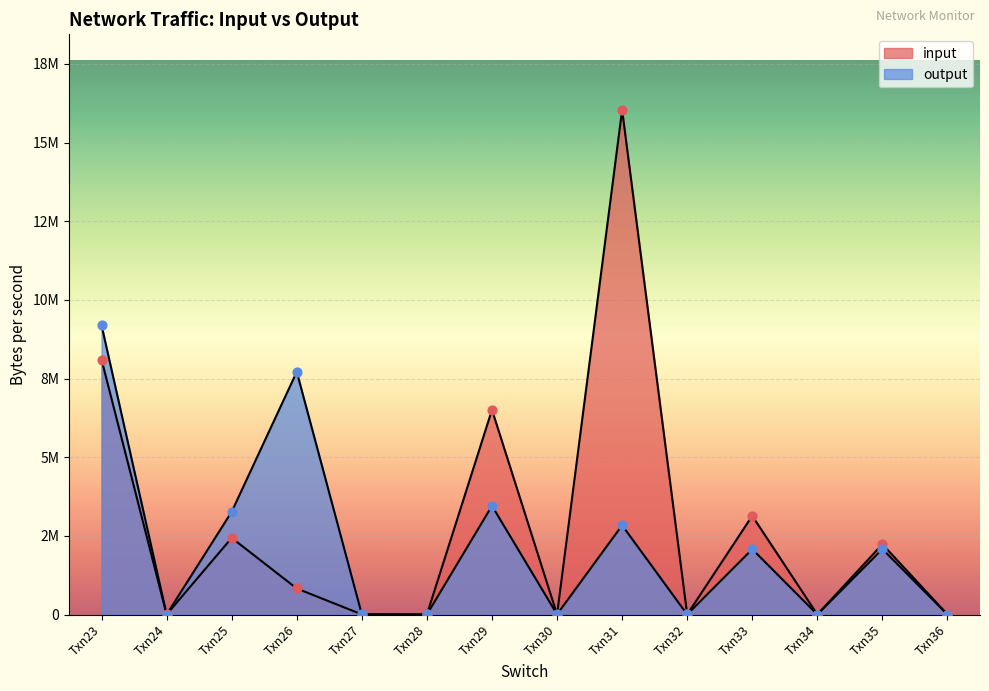

What are all the series names shown in the legend?

input, output